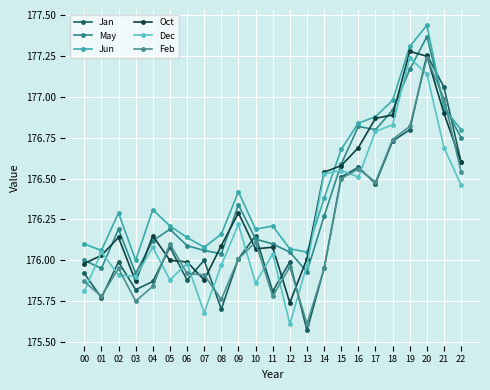

Is it true that May equals 118.9 at 01?

False